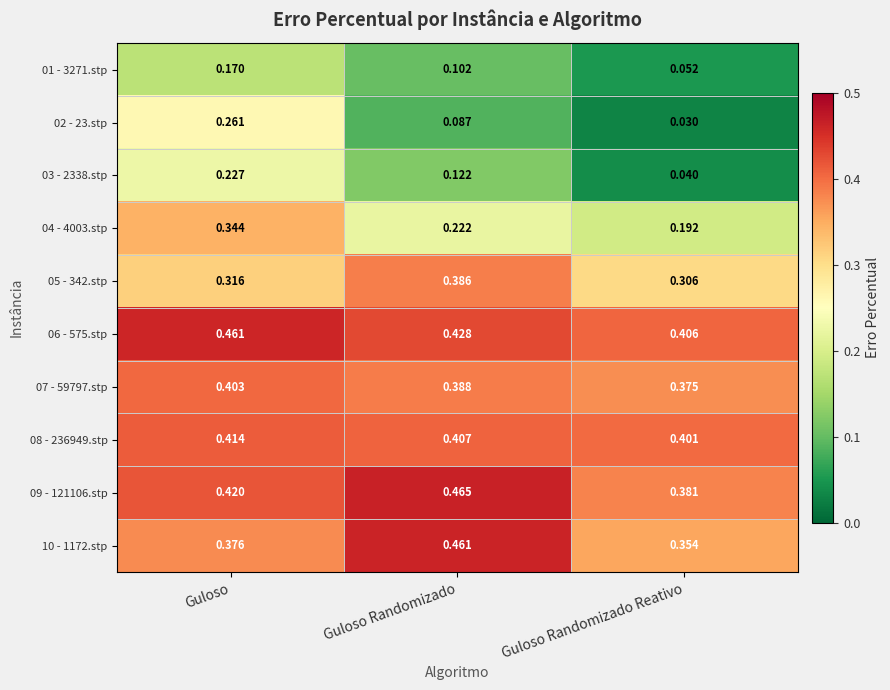

Which series has the largest total across all categories?

06 - 575.stp